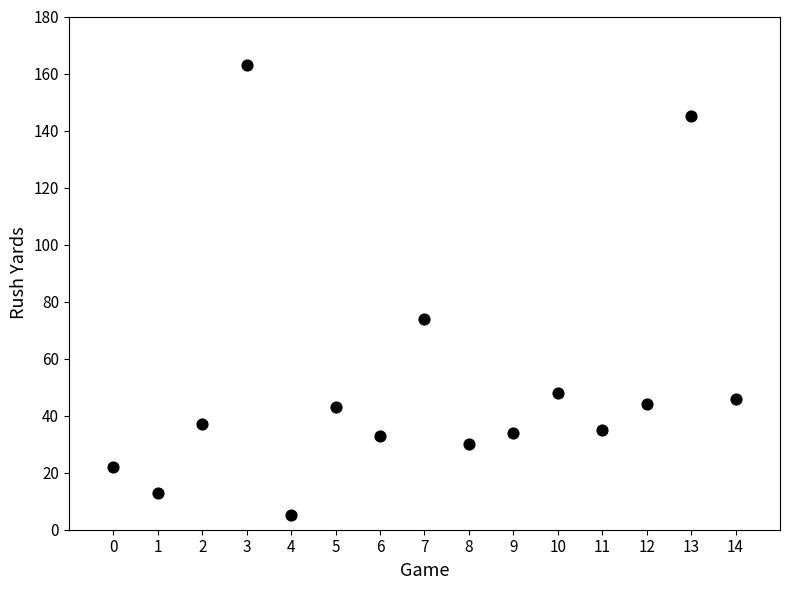

What Y value in the scatter plot is closest to 84?

74